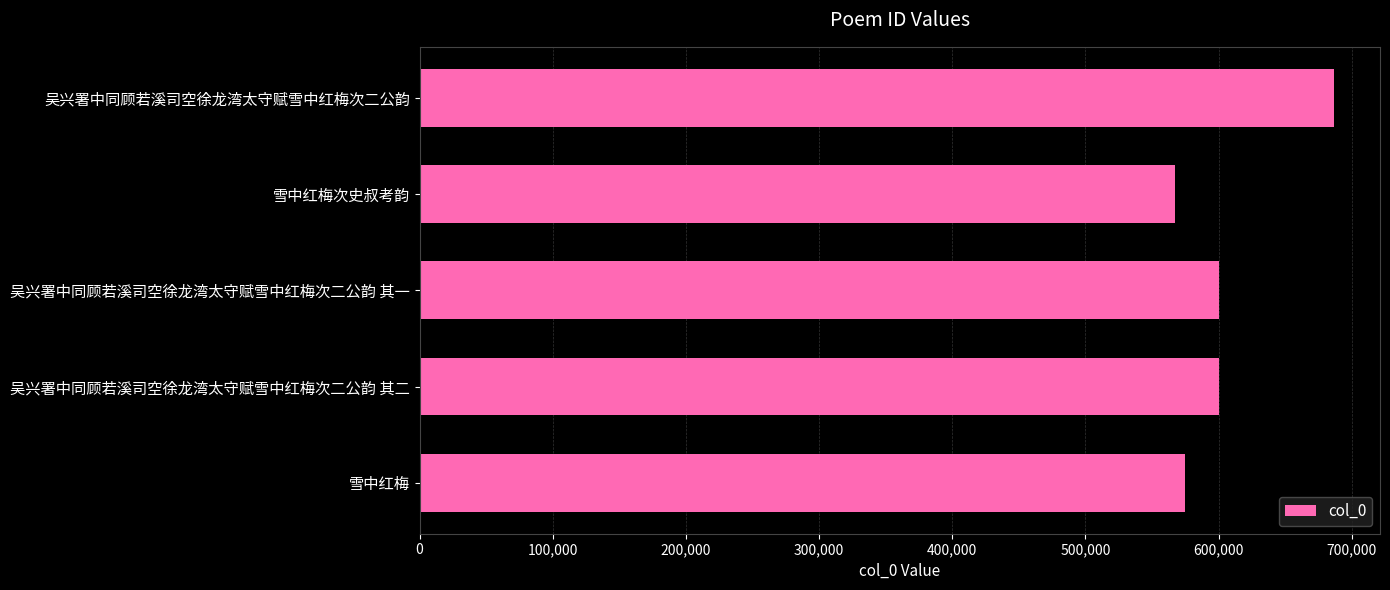

What is the value of the 4th bar from the top?

599955